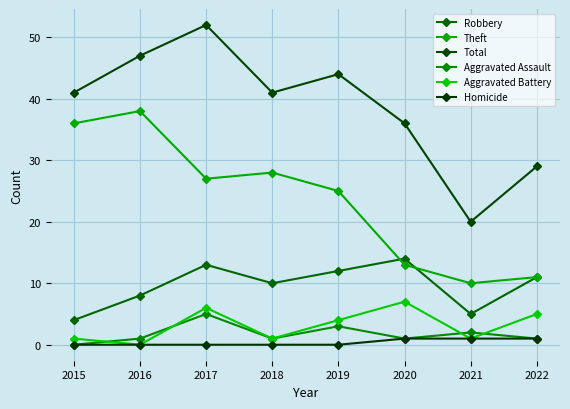

How many interior local peaks does the Total series have?

2